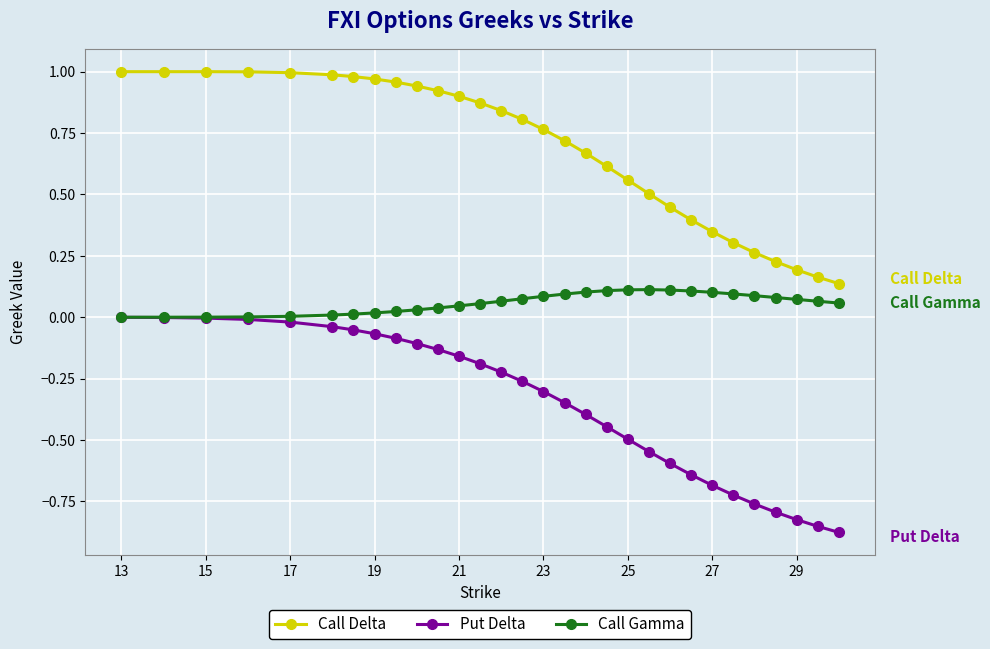

Which series has the largest total across all categories?

Call Delta